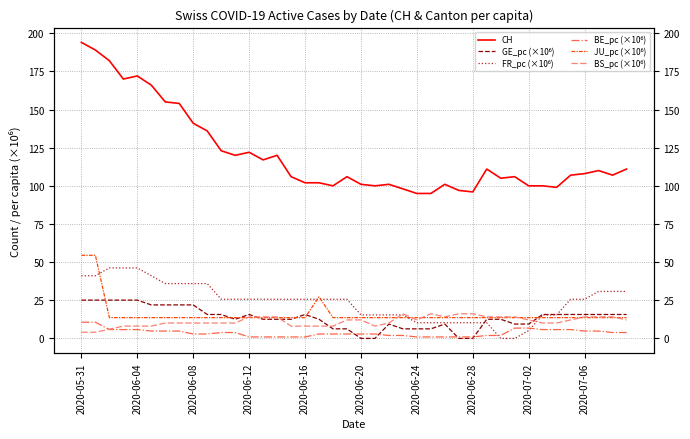

How many interior local peaks does the CH series have?

9